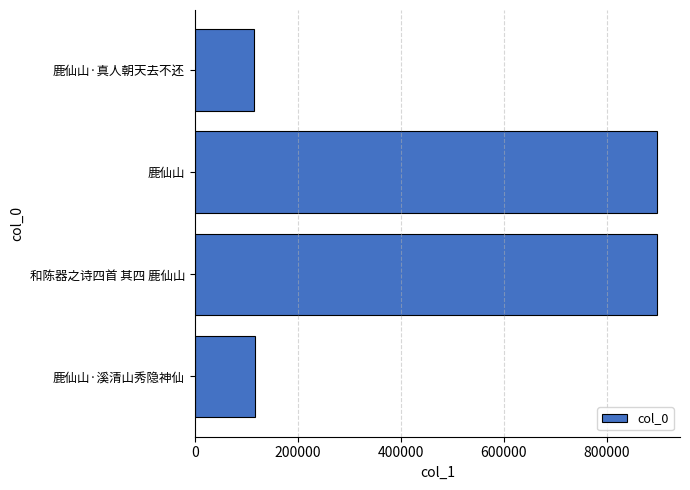

What is the sum of all values?

2027694